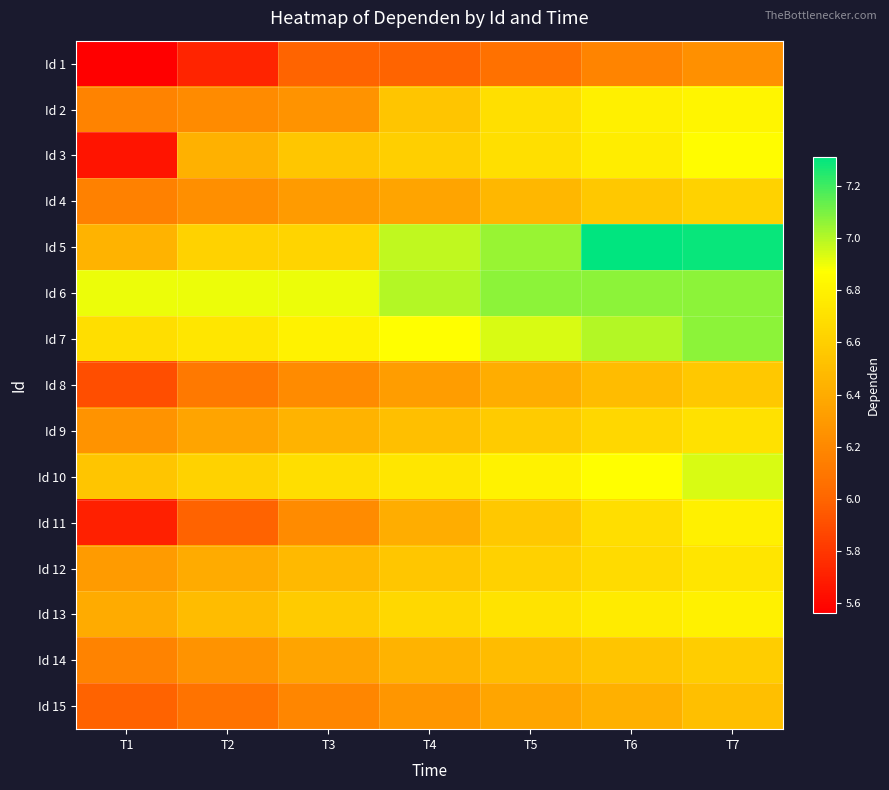

Reading right to left, extract all data points from this chart.

Id 1: T7=6.2	T6=6.2	T5=6.1	T4=6.0	T3=6.0	T2=5.7	T1=5.6
Id 2: T7=6.8	T6=6.8	T5=6.7	T4=6.5	T3=6.3	T2=6.2	T1=6.2
Id 3: T7=6.9	T6=6.8	T5=6.7	T4=6.6	T3=6.5	T2=6.4	T1=5.7
Id 4: T7=6.6	T6=6.6	T5=6.5	T4=6.4	T3=6.3	T2=6.2	T1=6.2
Id 5: T7=7.3	T6=7.3	T5=7.0	T4=7.0	T3=6.6	T2=6.6	T1=6.4
Id 6: T7=7.1	T6=7.1	T5=7.1	T4=7.0	T3=6.9	T2=6.9	T1=6.9
Id 7: T7=7.1	T6=7.0	T5=6.9	T4=6.9	T3=6.8	T2=6.7	T1=6.7
Id 8: T7=6.6	T6=6.5	T5=6.4	T4=6.3	T3=6.2	T2=6.1	T1=5.9
Id 9: T7=6.7	T6=6.6	T5=6.6	T4=6.5	T3=6.4	T2=6.4	T1=6.3
Id 10: T7=6.9	T6=6.9	T5=6.8	T4=6.7	T3=6.7	T2=6.6	T1=6.5
Id 11: T7=6.8	T6=6.7	T5=6.6	T4=6.4	T3=6.2	T2=6.0	T1=5.7
Id 12: T7=6.7	T6=6.7	T5=6.6	T4=6.5	T3=6.5	T2=6.4	T1=6.3
Id 13: T7=6.8	T6=6.8	T5=6.7	T4=6.7	T3=6.6	T2=6.5	T1=6.4
Id 14: T7=6.6	T6=6.5	T5=6.5	T4=6.4	T3=6.4	T2=6.3	T1=6.2
Id 15: T7=6.5	T6=6.4	T5=6.4	T4=6.3	T3=6.2	T2=6.1	T1=6.0